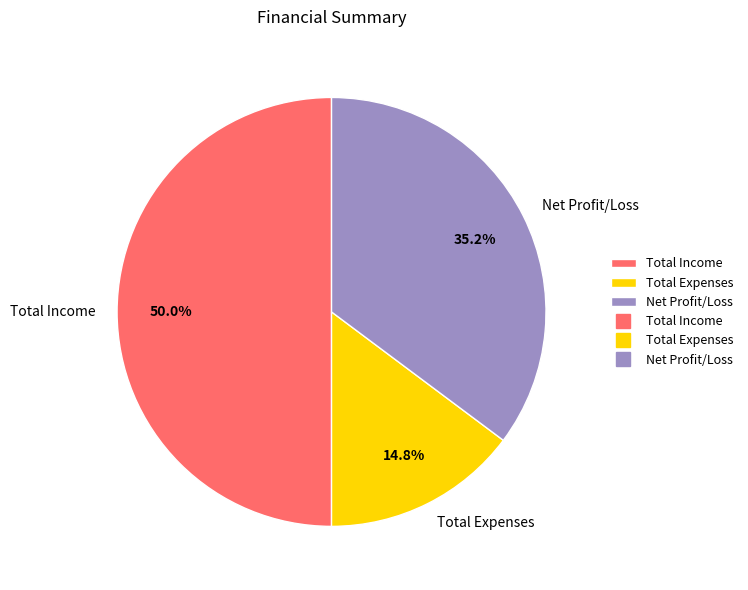

Is it true that Net Profit/Loss is 35% of the pie?

True